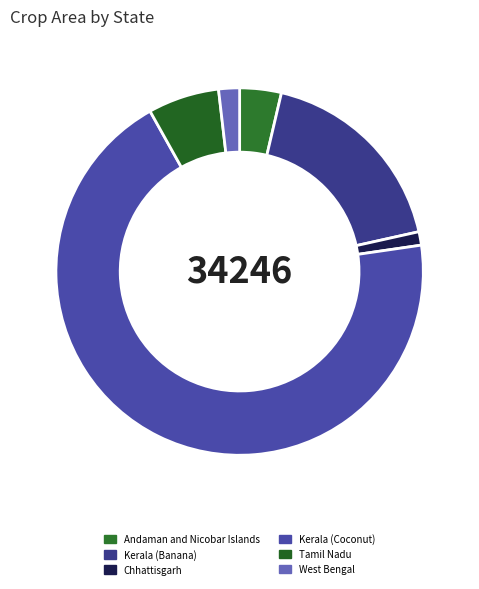

Which category has the biggest portion of the pie?

Kerala (Coconut)